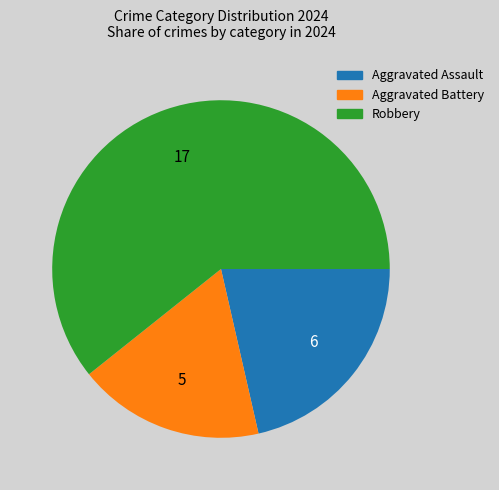

Does Aggravated Battery represent more than half of the total?

No